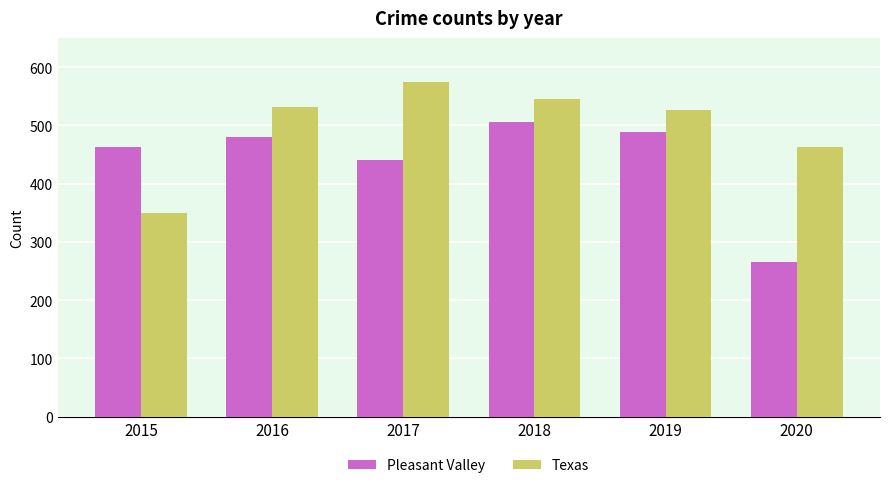

What is the total value across all series at 2015?

813